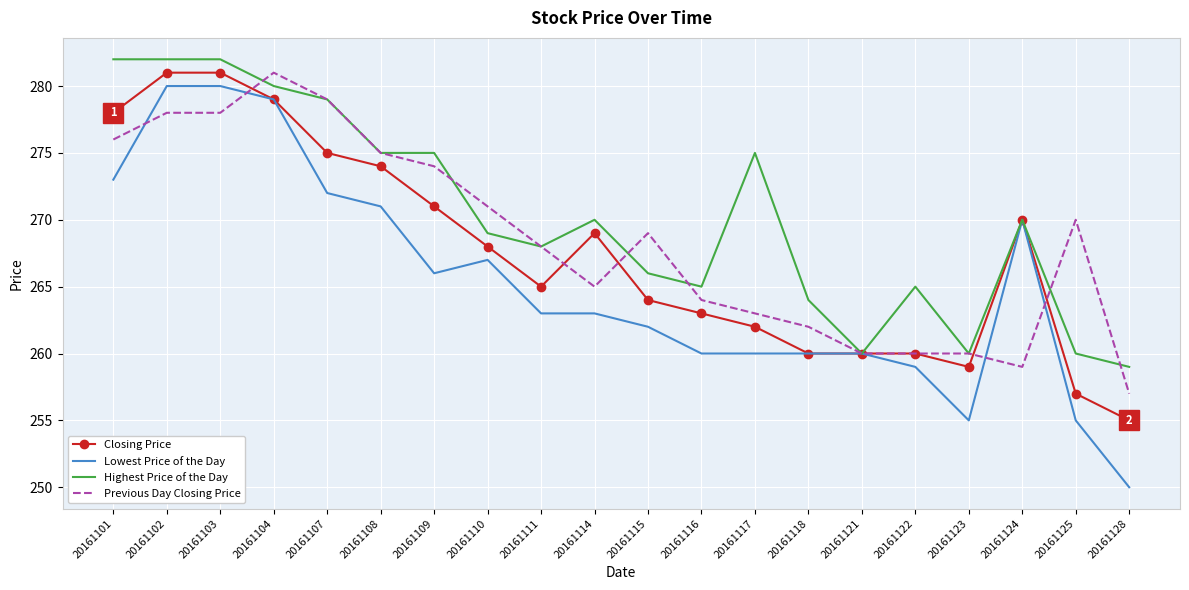

At 20161125, list the series in order from smallest to largest.

Lowest Price of the Day, Closing Price, Highest Price of the Day, Previous Day Closing Price